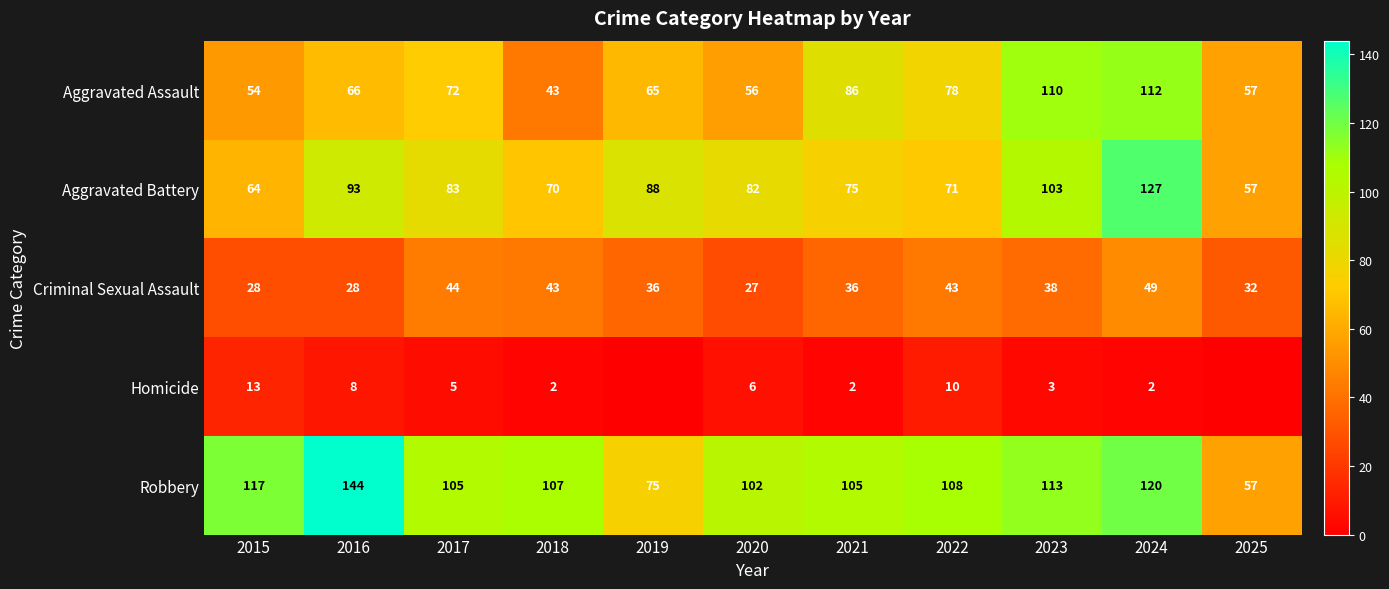

Which label corresponds to the smallest value in the chart?

2019